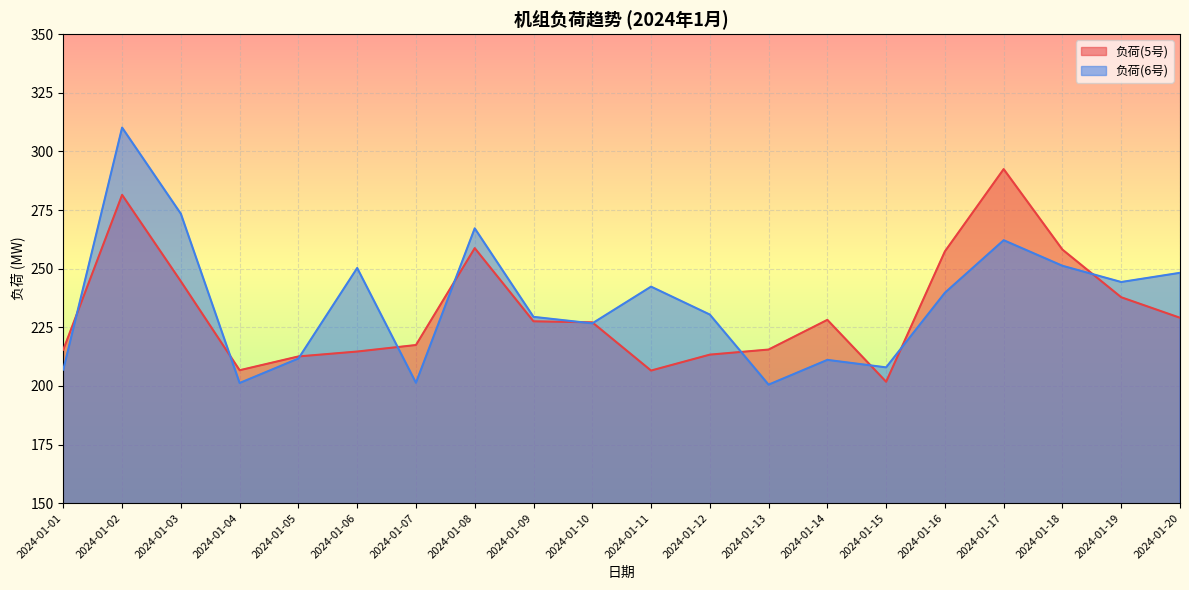

What is the difference between the second highest and second lowest values in the 负荷(5号) series?

74.9